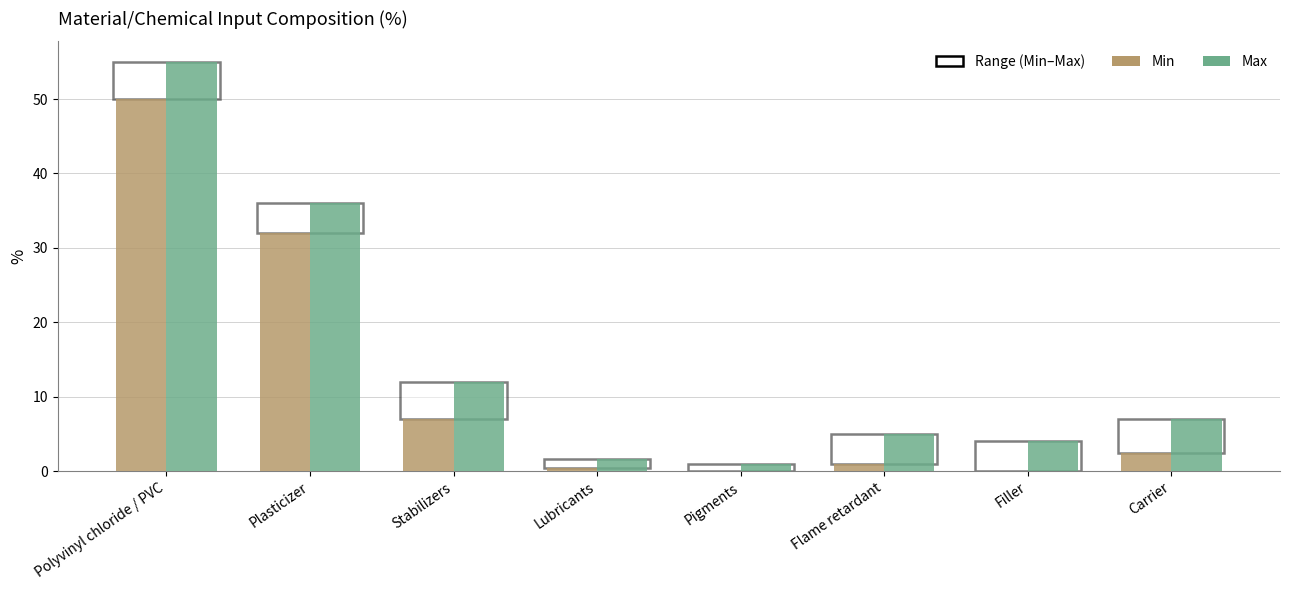

How many groups of bars are there?

8